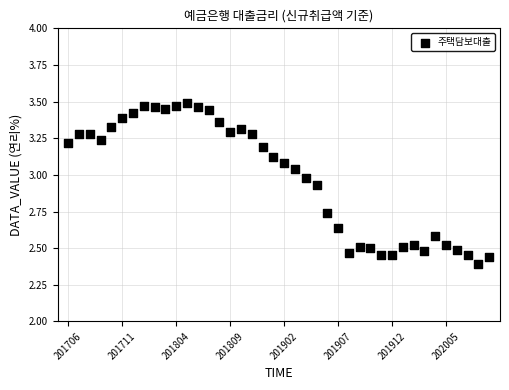

What is the range of Y values (max minus min)?

1.1